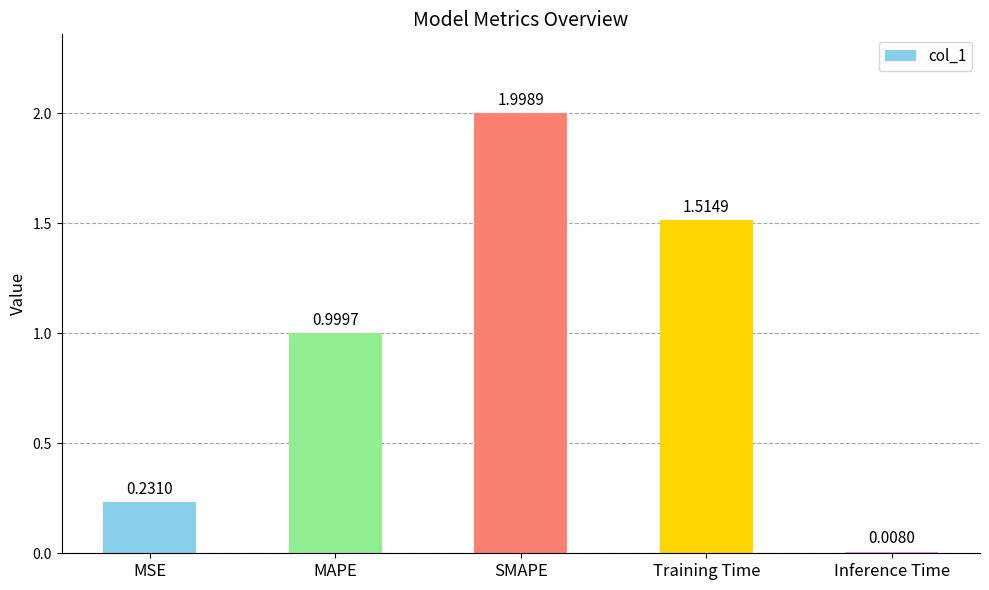

What position from the left is SMAPE?

3